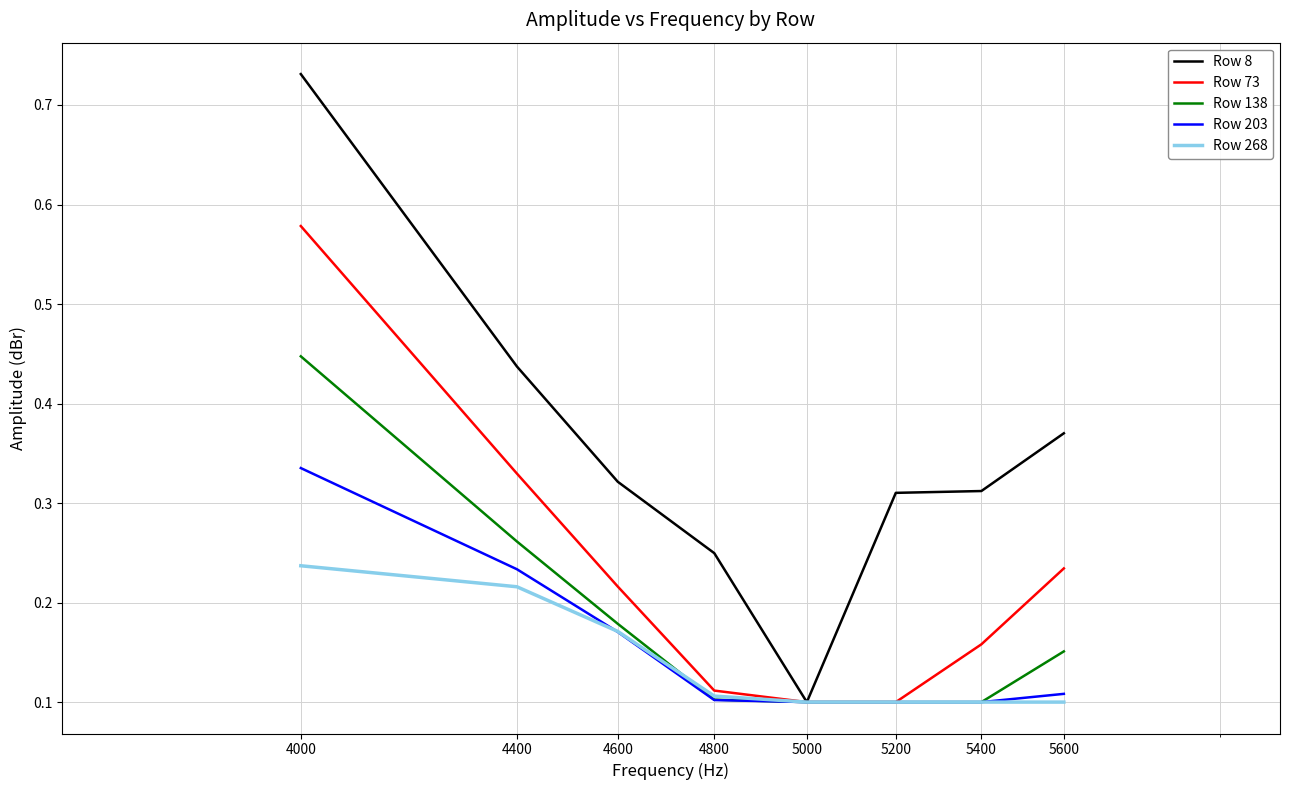

Rank the series by their maximum value, from lowest to highest.

Row 268, Row 203, Row 138, Row 73, Row 8